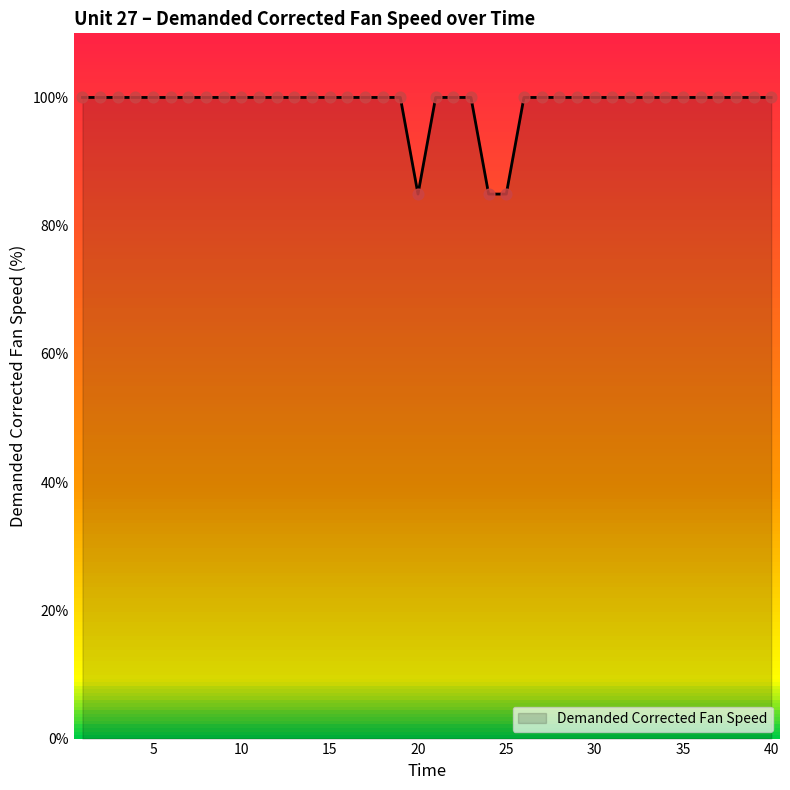

Which has a higher value, 20 or 31?

31